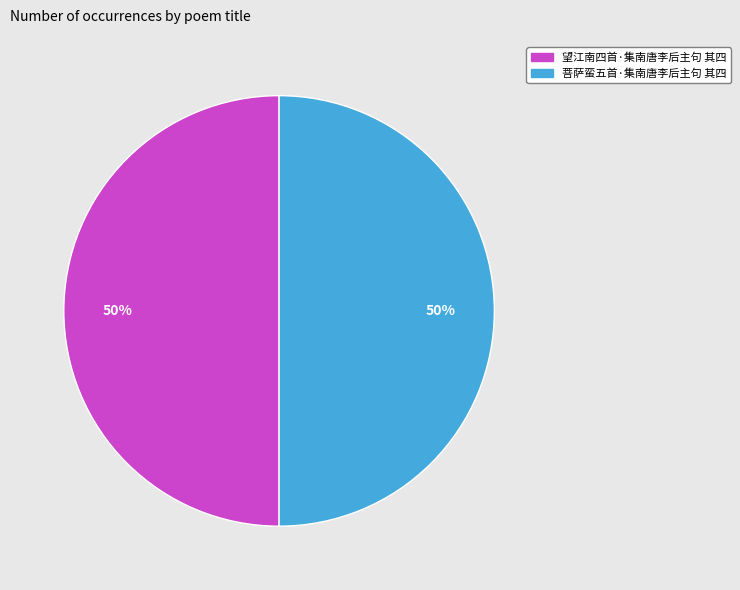

The 望江南四首·集南唐李后主句 其四 slice represents 50% of the pie. True or false?

True